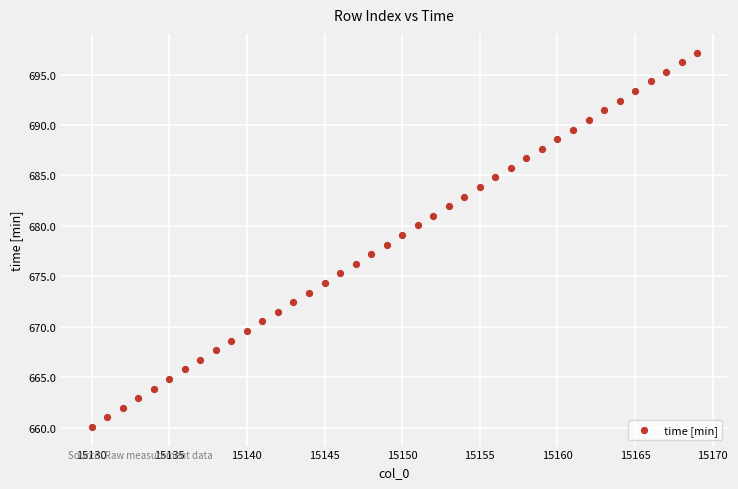

What is the range of Y values (max minus min)?

37.1